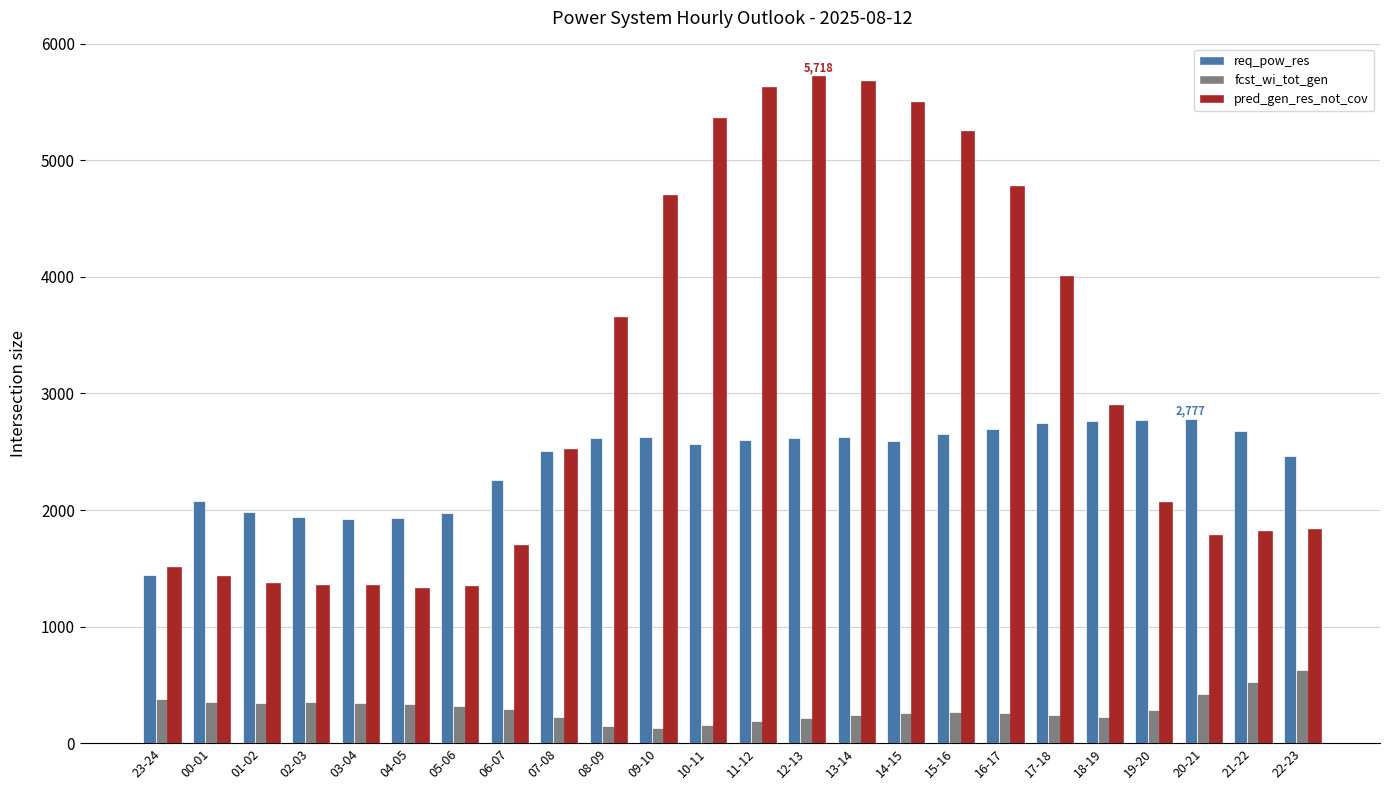

What is the average value of the fcst_wi_tot_gen series?

297